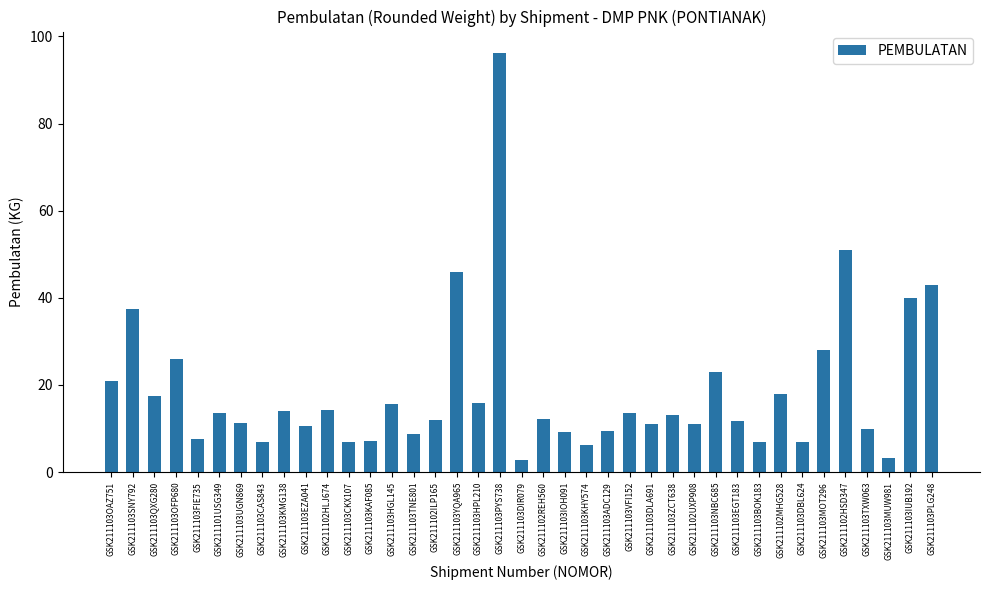

What is the greatest value displayed?

96.3